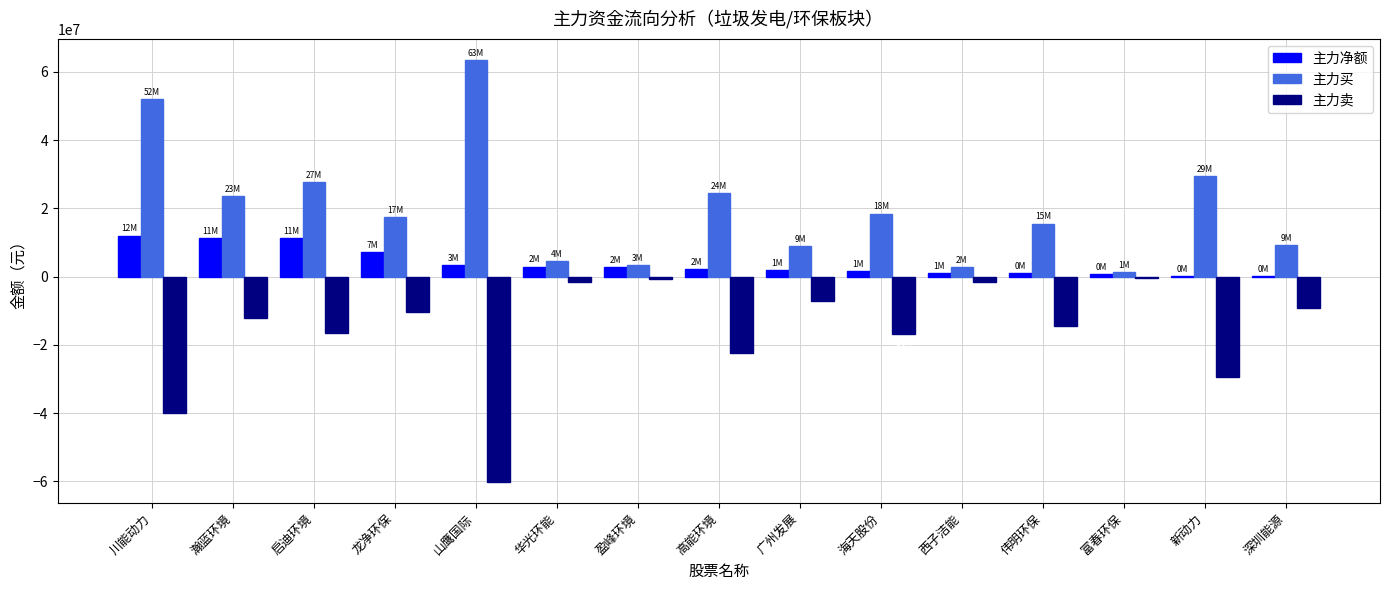

What is the greatest value displayed?

63517947